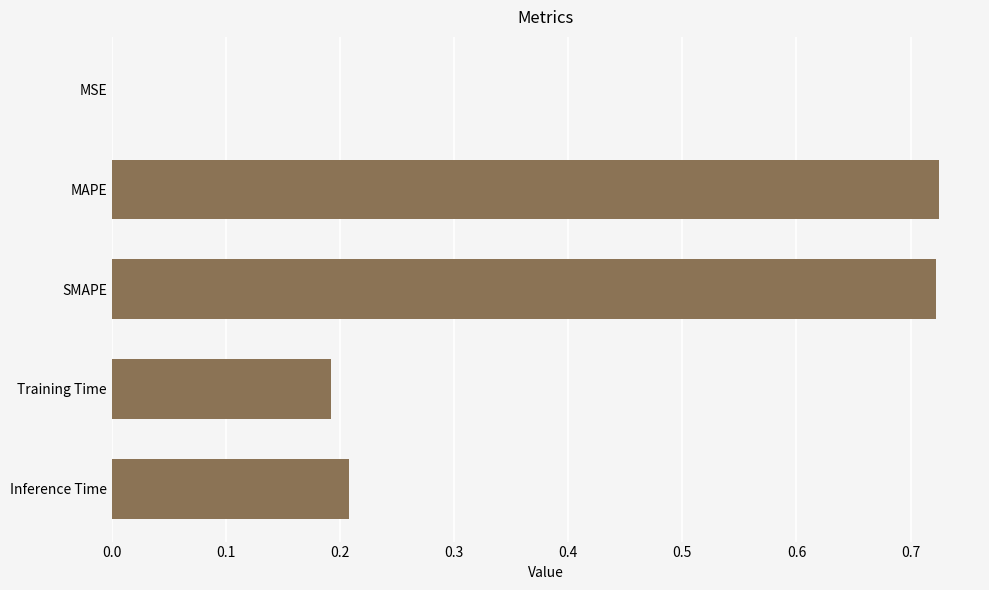

What is the change in value from SMAPE to Inference Time?

-0.5